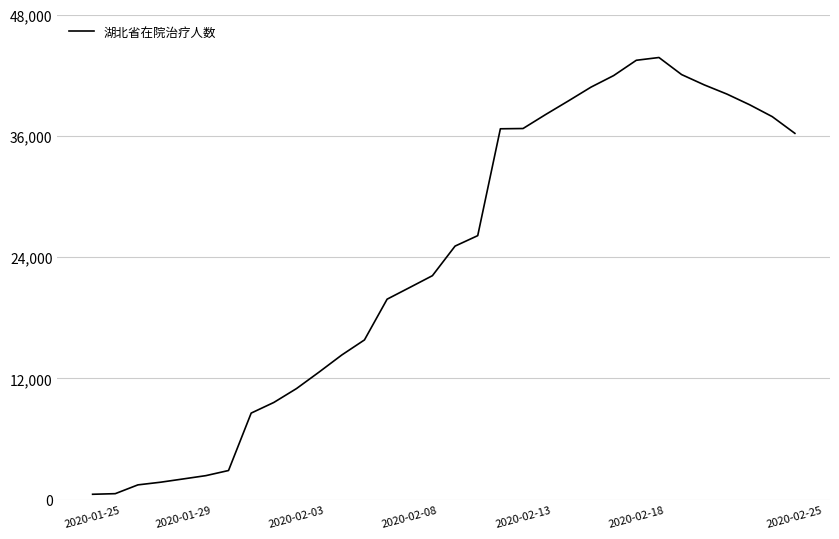

What is the minimum value shown in the chart?

533